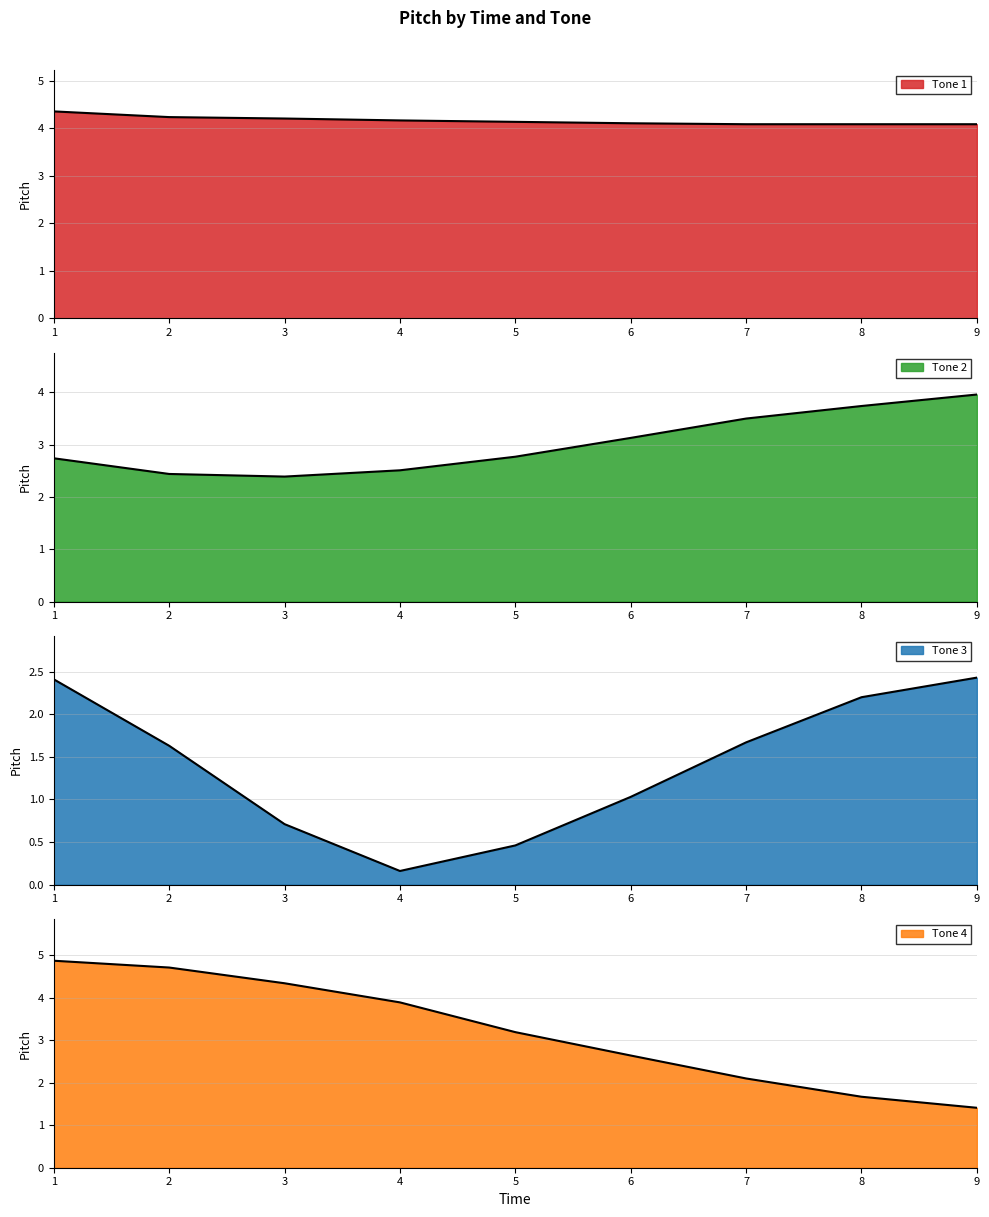

What is the difference between the maximum and minimum values in the Tone 4 series?

3.5